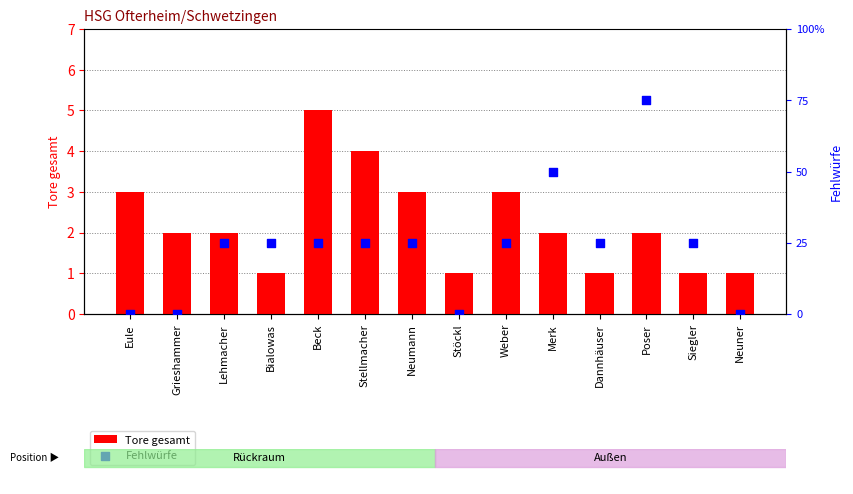

Is the value of Tore gesamt at Grieshammer greater than the value of Fehlwürfe at Stellmacher?

Yes